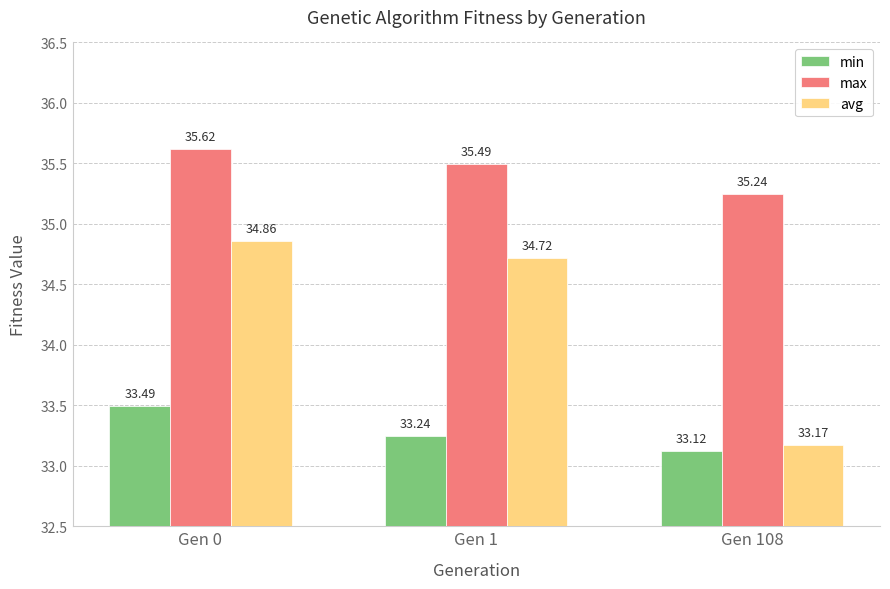

What value does the max series have at Gen 0?

35.6